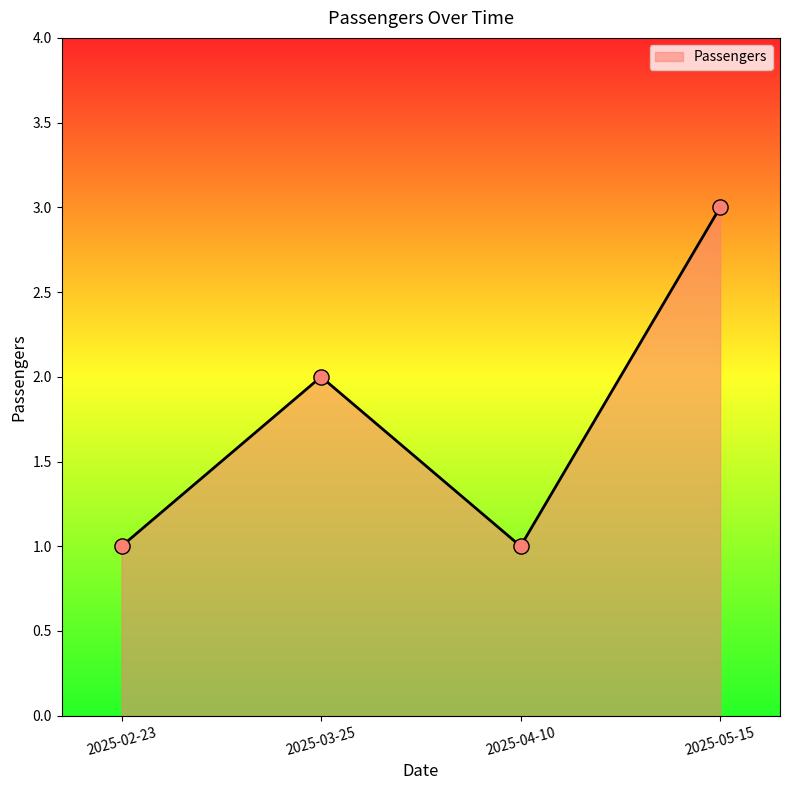

What is the change in value from 2025-03-25 to 2025-04-10?

-1